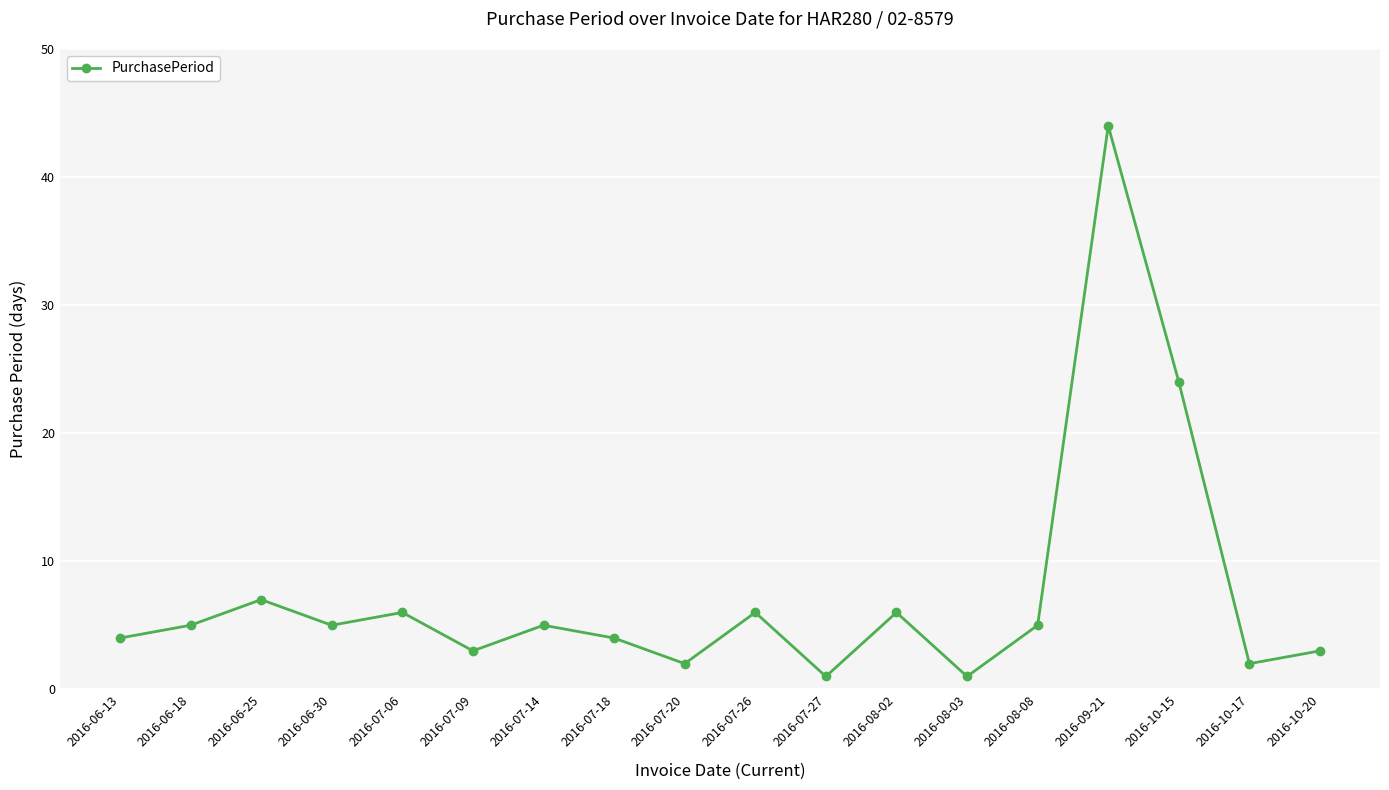

What is the label of the 15th point from the left?

2016-09-21